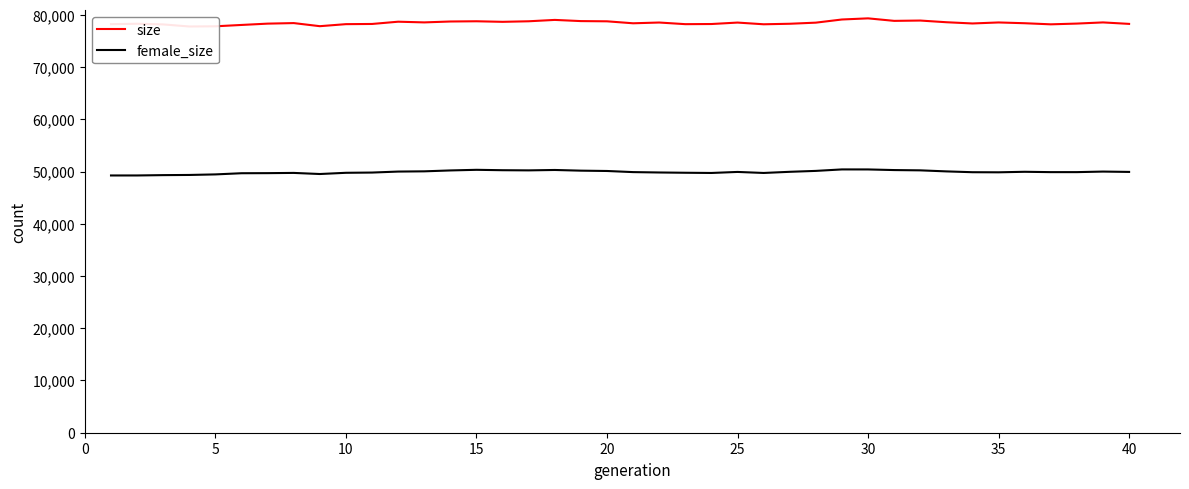

Is the value of size at 20 greater than the value of female_size at 15?

Yes